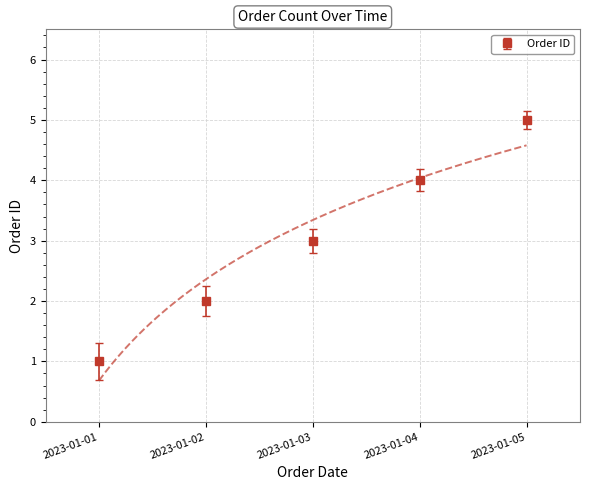

What is the ratio of the value at 2023-01-05 to the value at 2023-01-04?

1.2